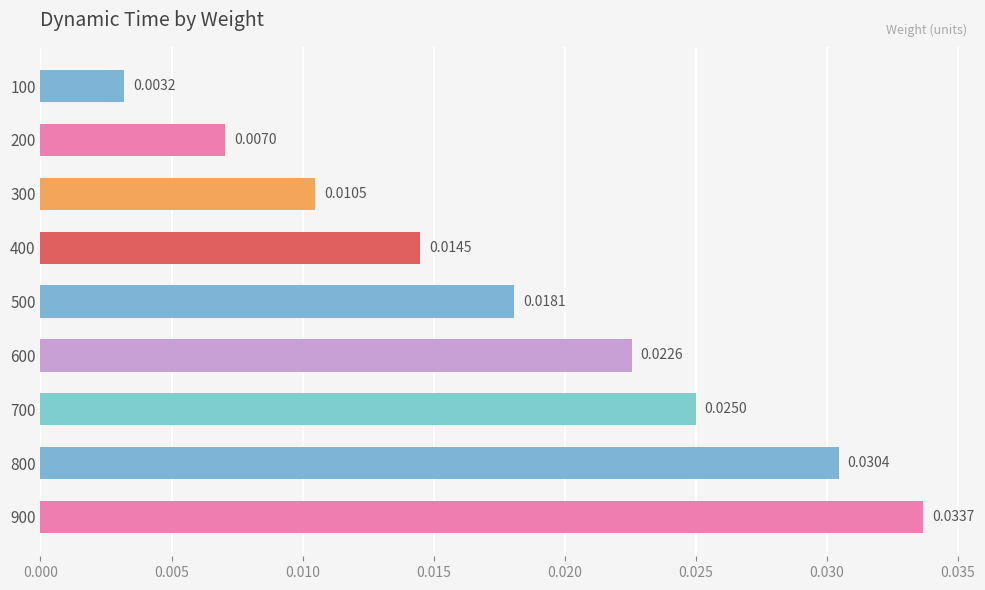

List the labels in order of value, smallest first.

100, 200, 300, 400, 500, 600, 700, 800, 900